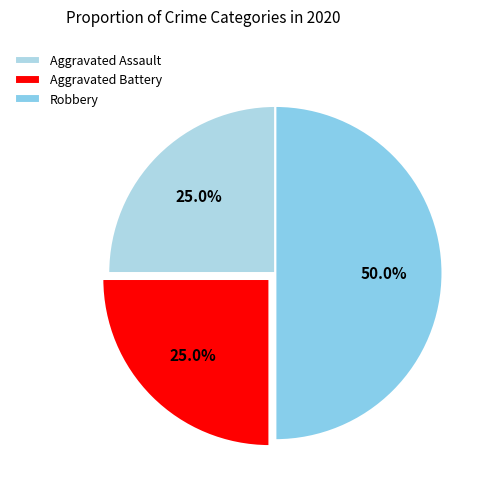

Count the number of slices in the pie.

3